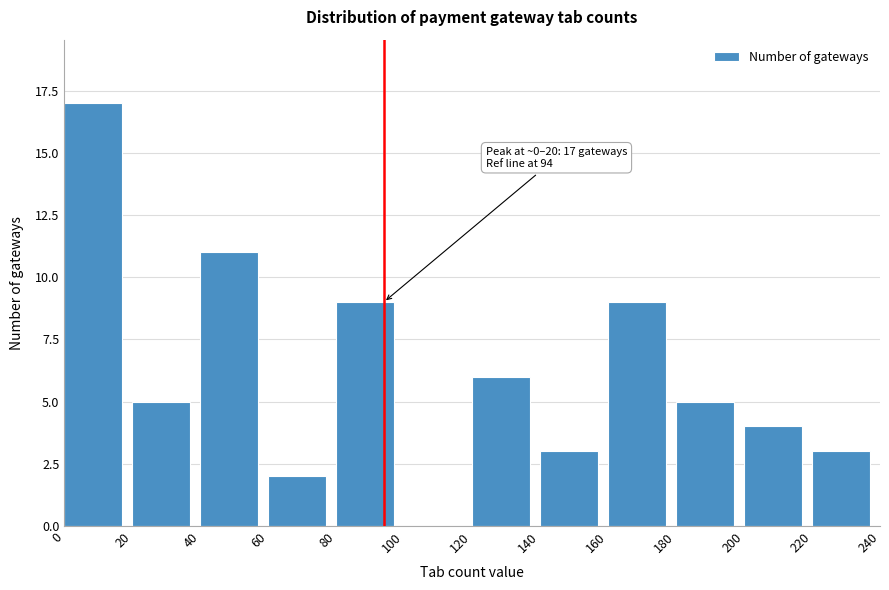

Over which range of the x-axis is the bar tallest?

0 to 20